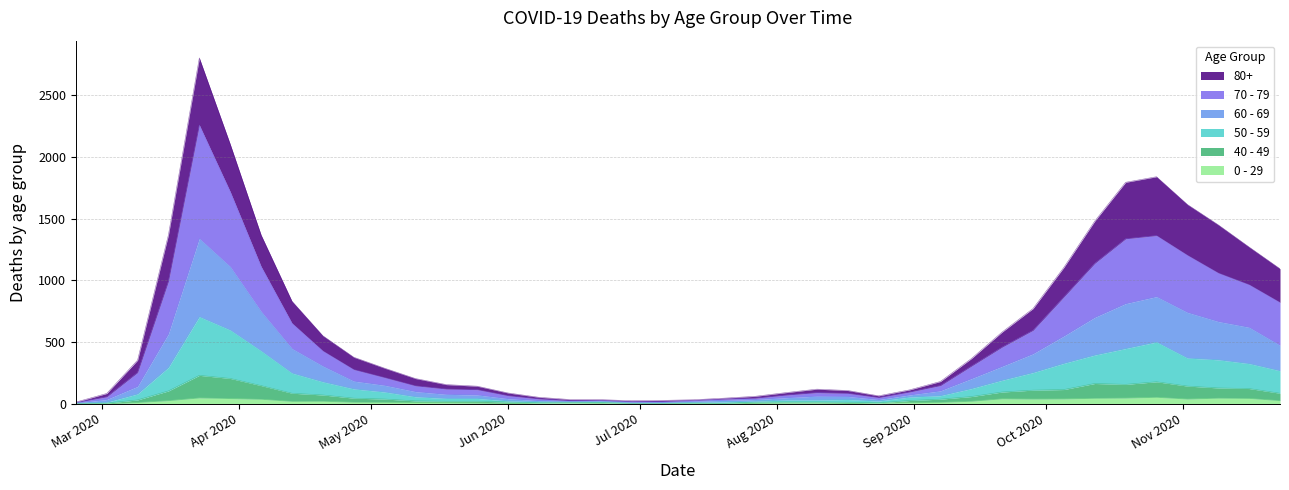

Does the chart display data point markers on the line(s)?

No